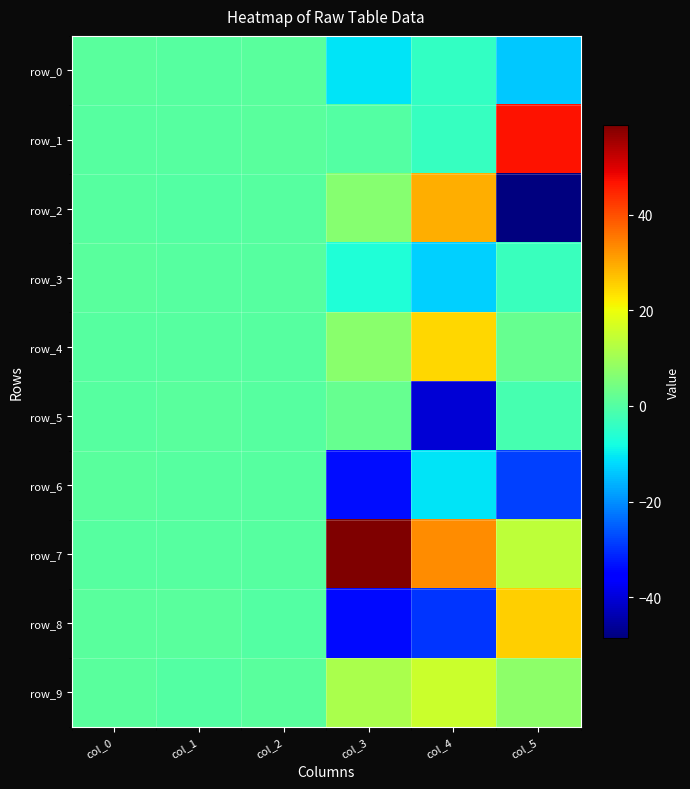

At which category is the sum across all series the highest?

col_0